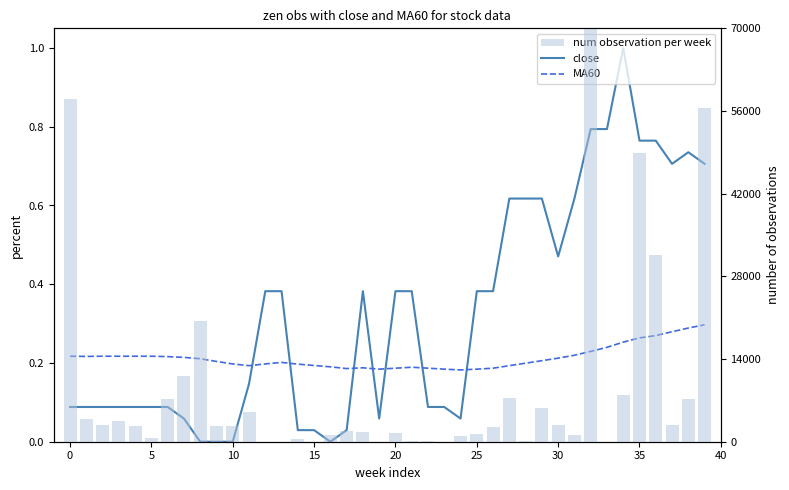

What are all the series names shown in the legend?

close, MA60, num observation per week